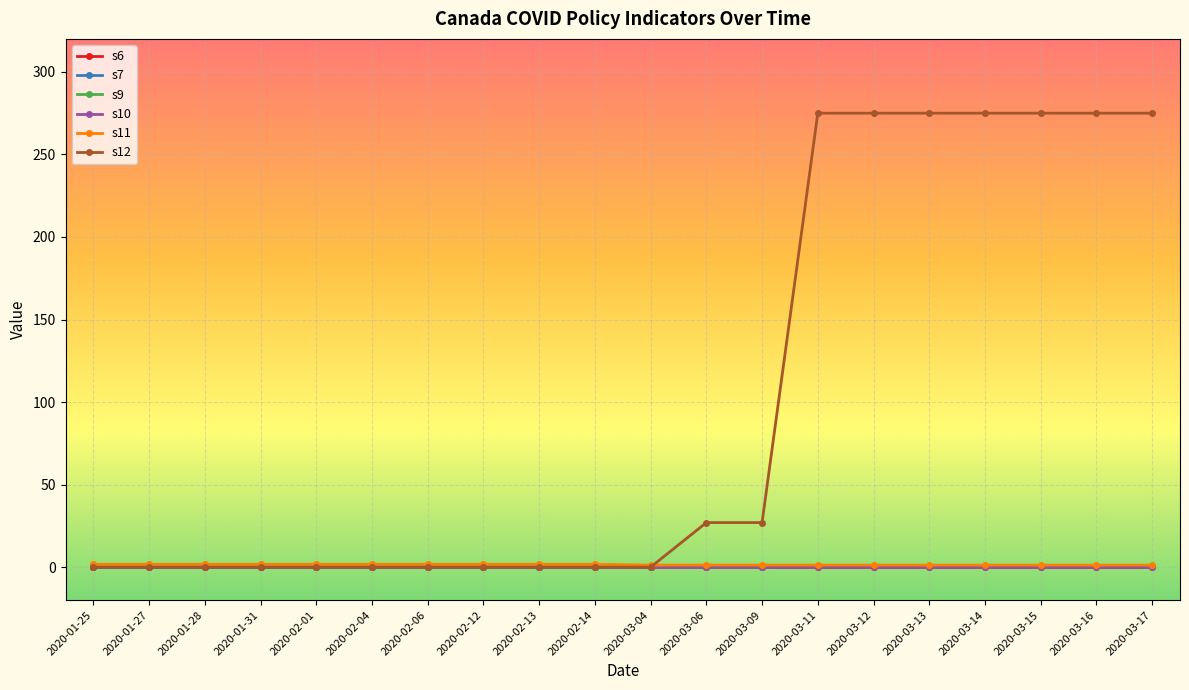

What is the total value across all series at 2020-03-13?

278.2